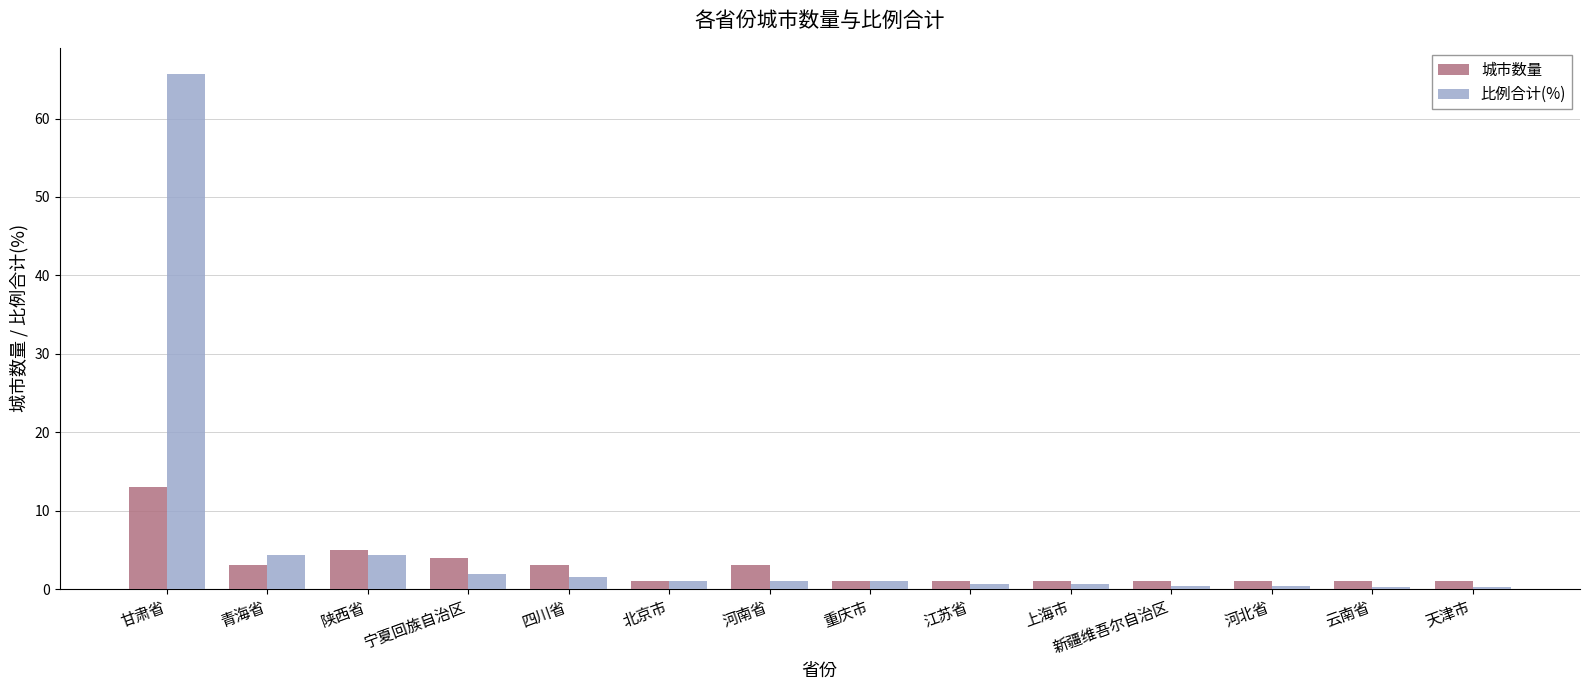

What position from the right is 重庆市?

7